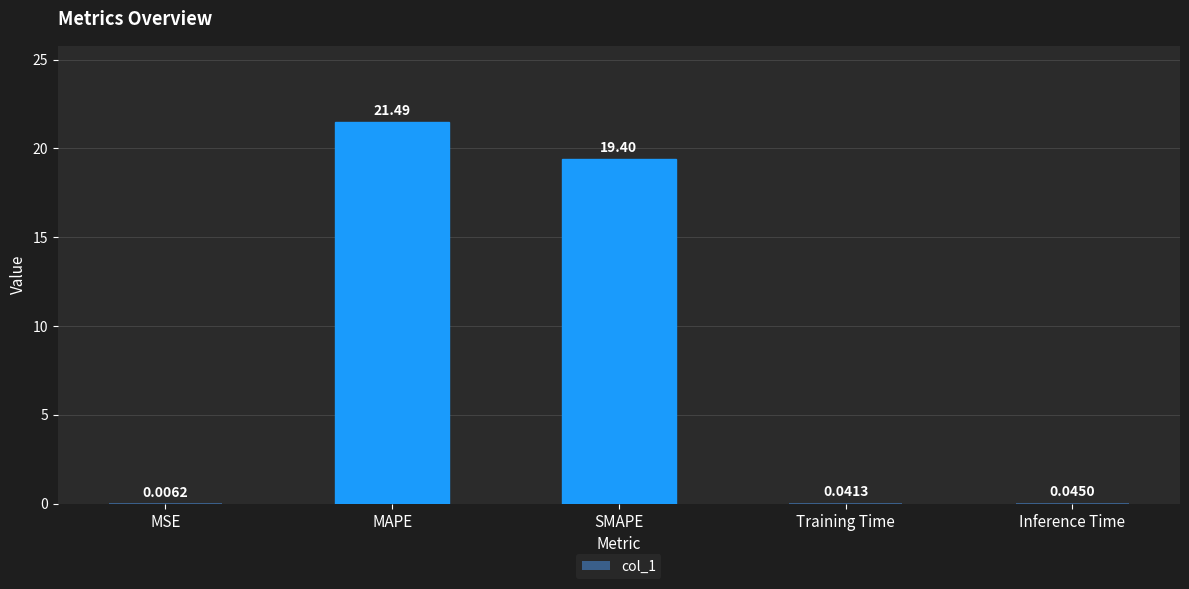

What is the change in value from MSE to SMAPE?

+19.4